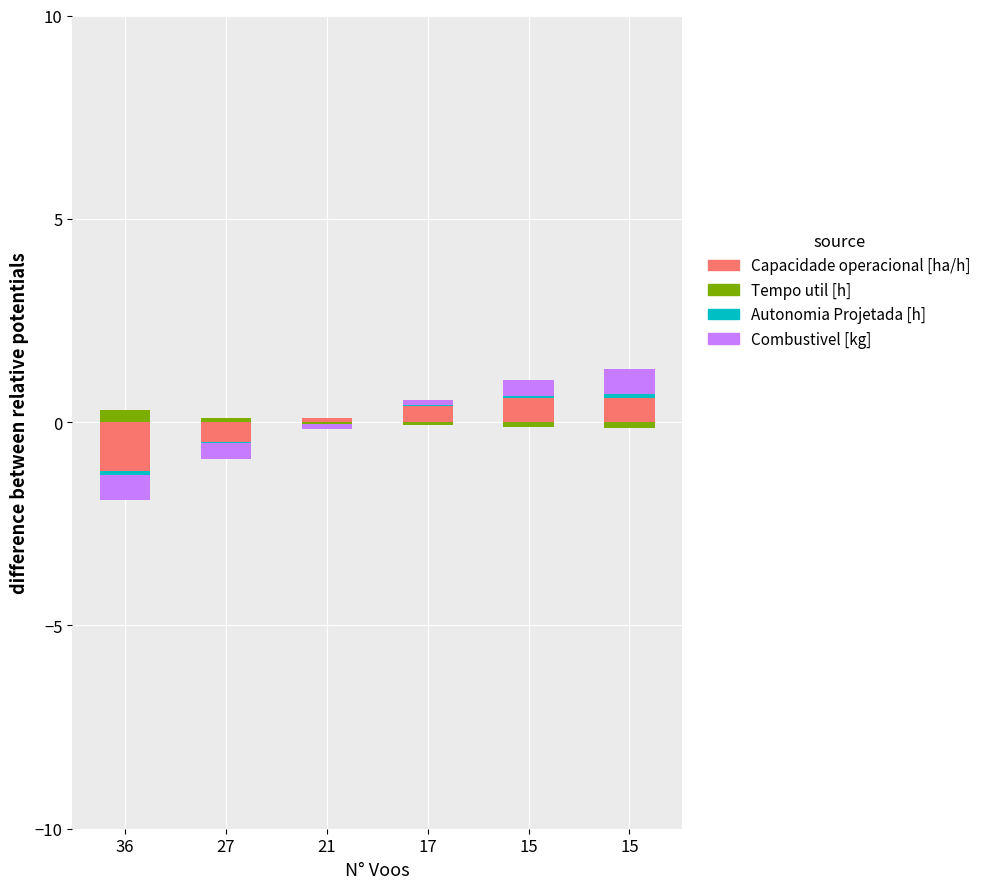

Read the Tempo util [h] value at 36.

0.3